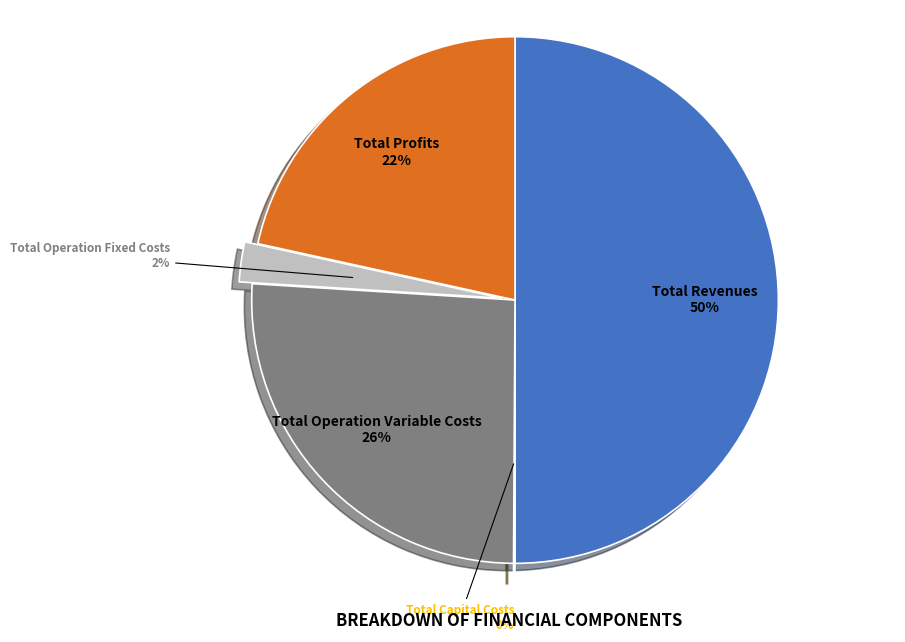

Does Total Profits account for over 50% of the chart?

No